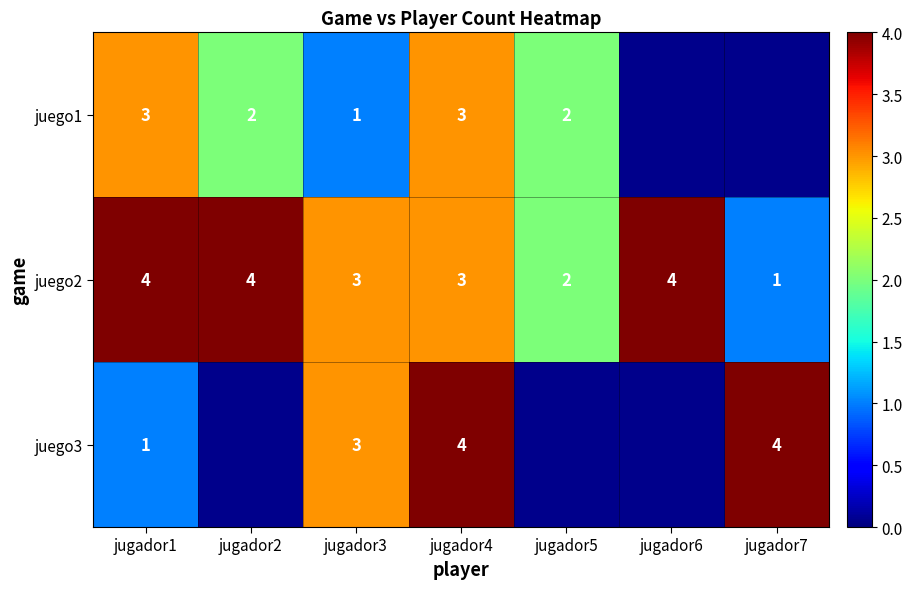

The juego1 series shows 3.0 at jugador5. True or false?

False